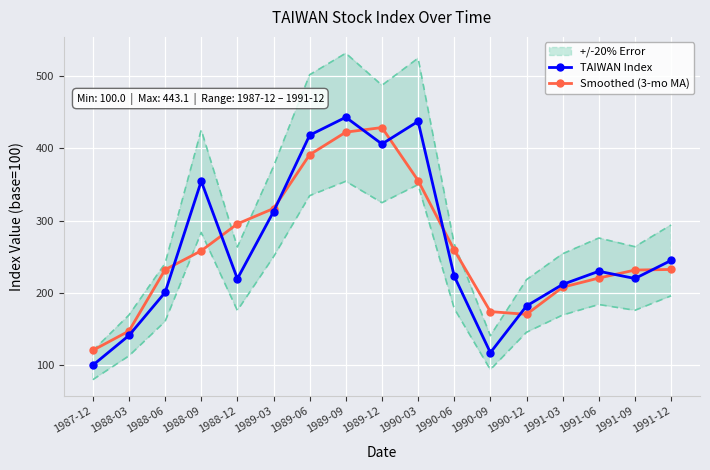

Rank the series by their maximum value, from highest to lowest.

TAIWAN Index, Smoothed (3-mo MA)